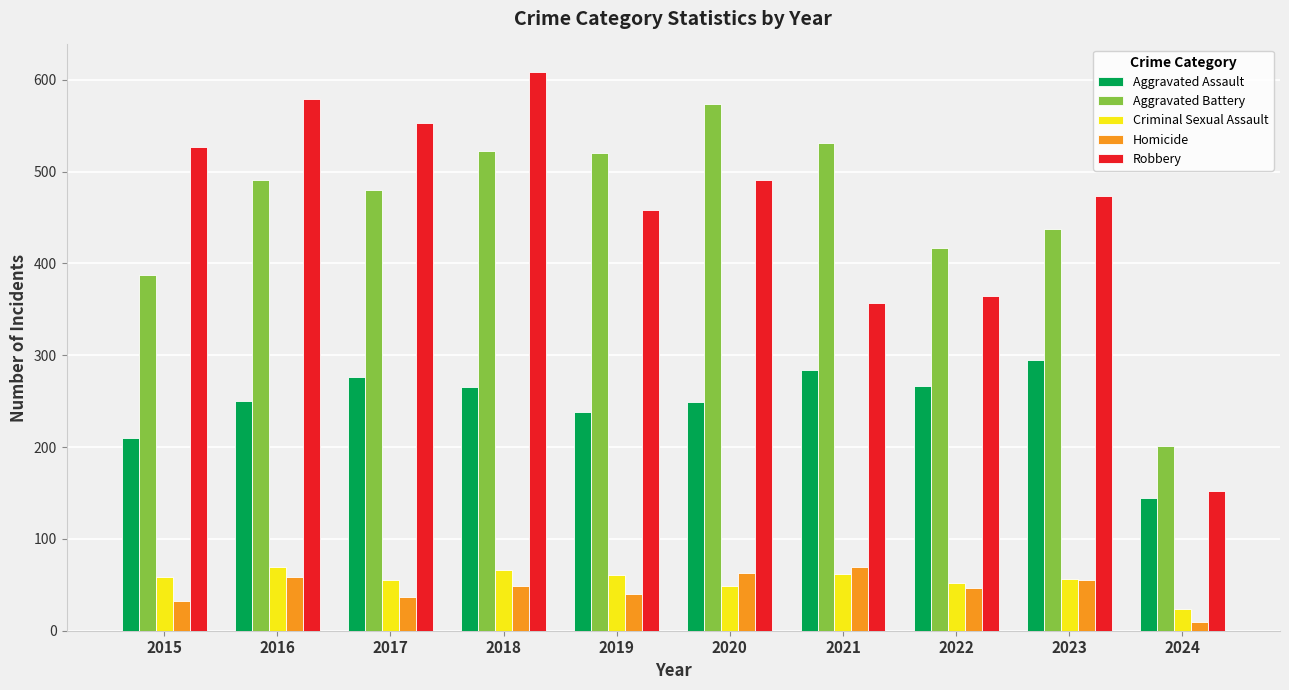

Is the value of Aggravated Assault at 2017 greater than the value of Aggravated Battery at 2018?

No